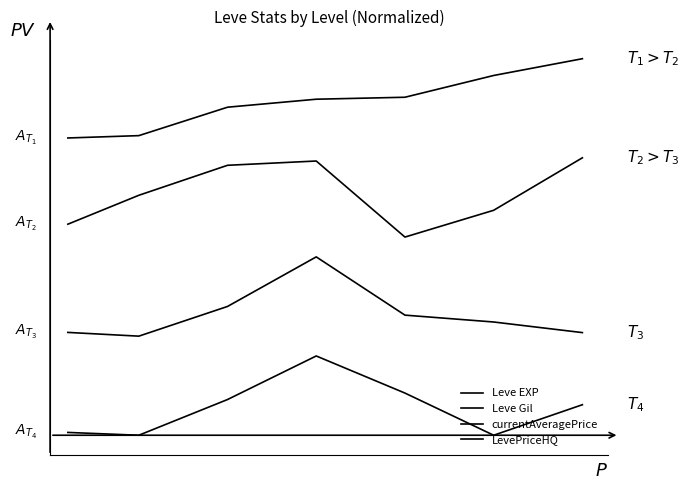

Reading left to right, what are all the values shown in this chart?

Leve EXP: 3.0	3.0	3.3	3.4	3.4	3.6	3.8
Leve Gil: 2.1	2.4	2.7	2.8	2.0	2.3	2.8
currentAveragePrice: 1.0	1.0	1.3	1.8	1.2	1.1	1.0
LevePriceHQ: 0.0	0.0	0.4	0.8	0.4	0.0	0.3